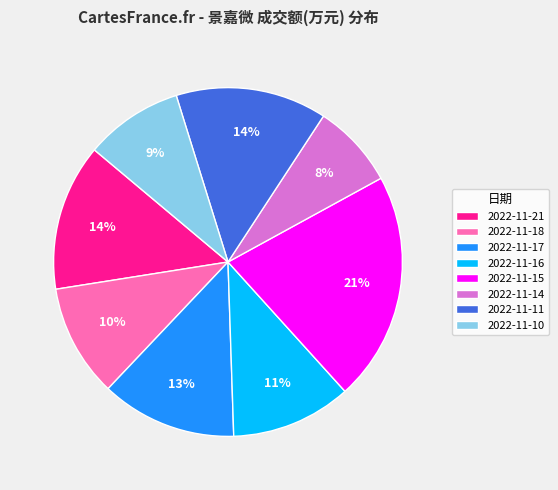

Which slice is the smallest?

2022-11-14